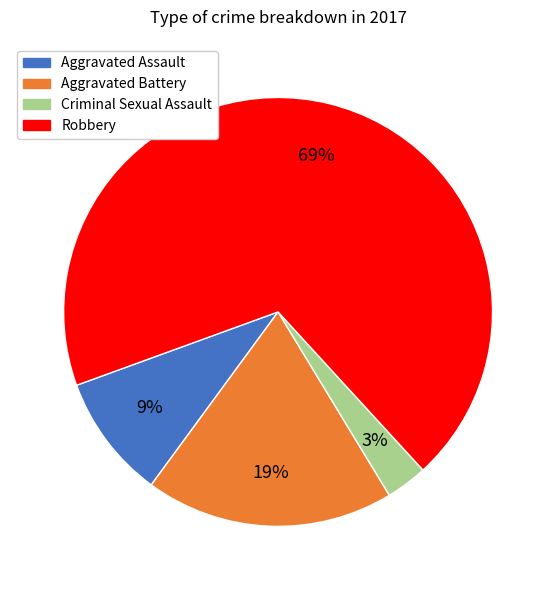

Does Aggravated Assault represent more than half of the total?

No